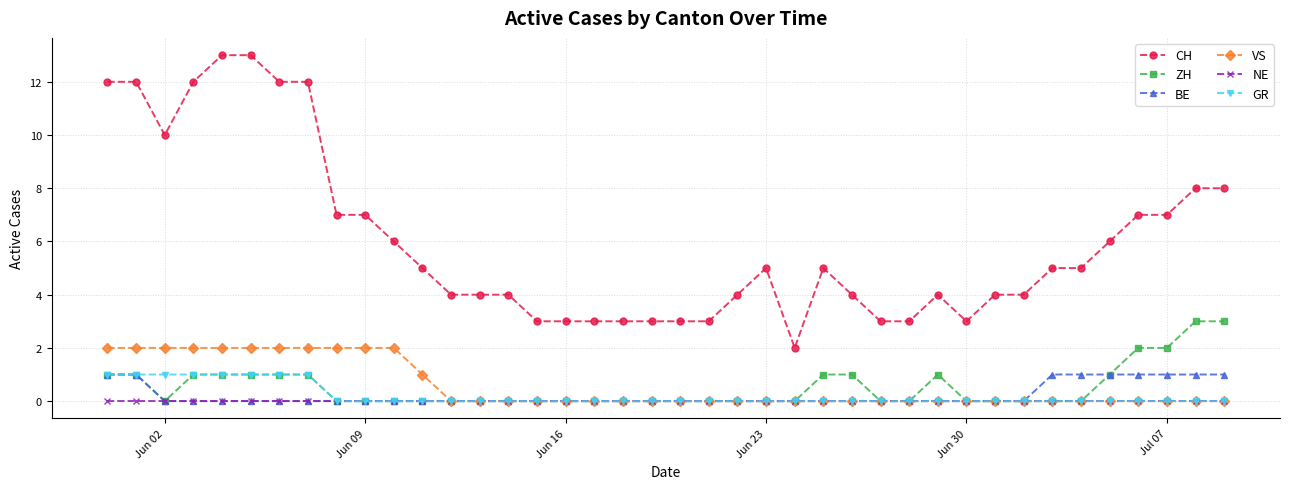

What is the sum of all CH values?

241